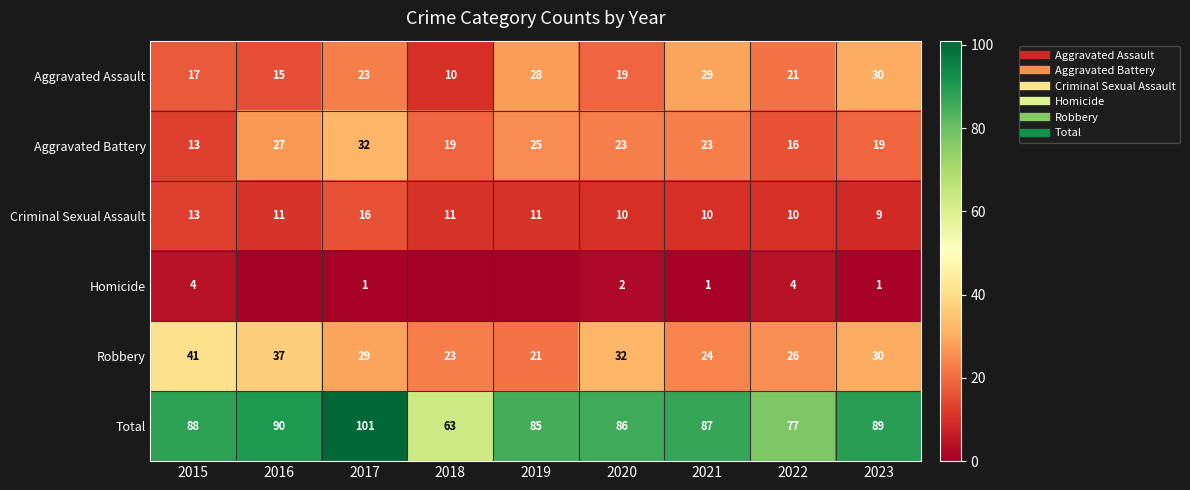

What is the maximum value for Aggravated Assault?

30